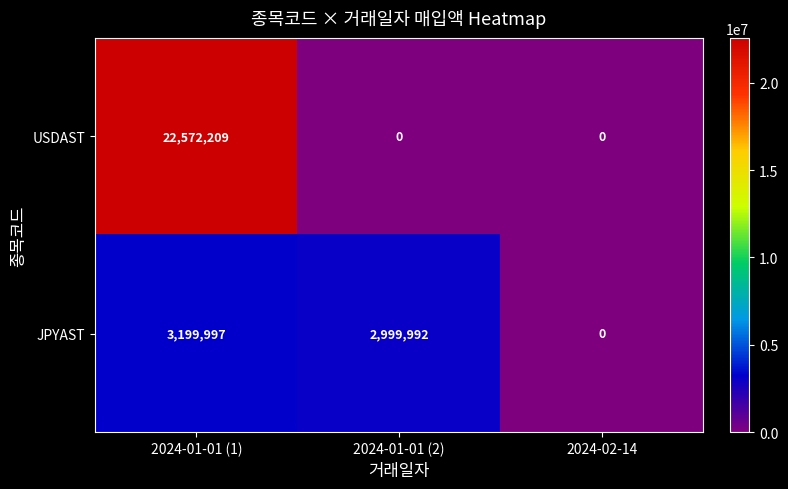

What is the difference between the maximum and second lowest values in the JPYAST series?

200005